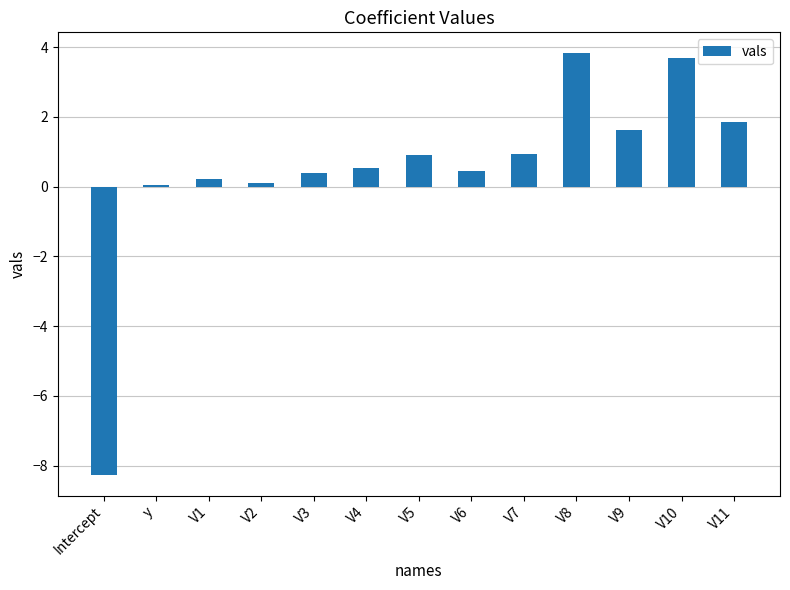

What position from the right is Intercept?

13